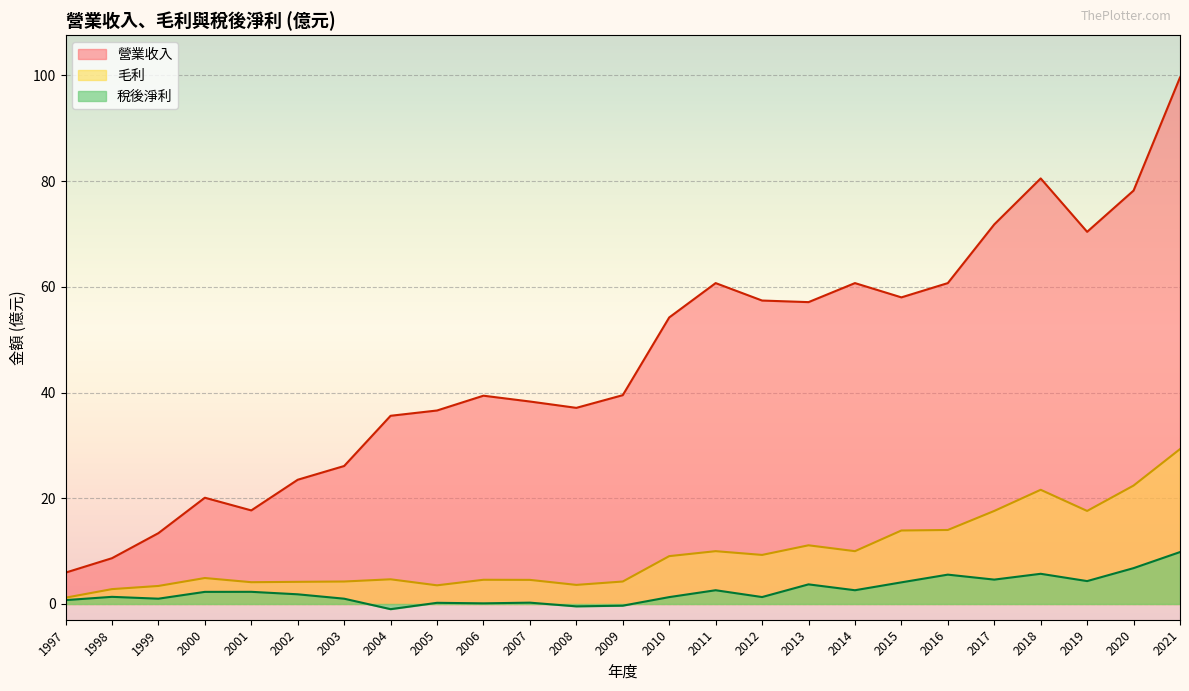

How many positive values does the 稅後淨利 series have?

22